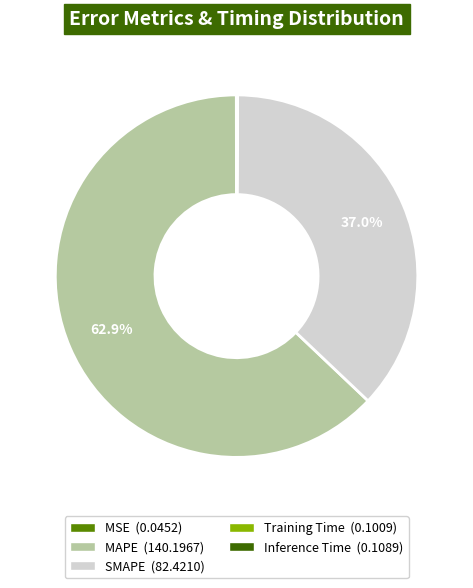

Which slice is the largest?

MAPE